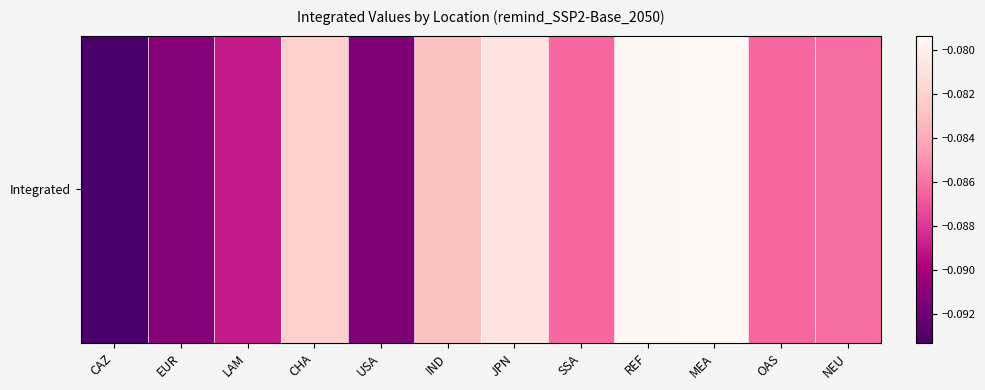

Which category has the lowest value across all series?

CAZ